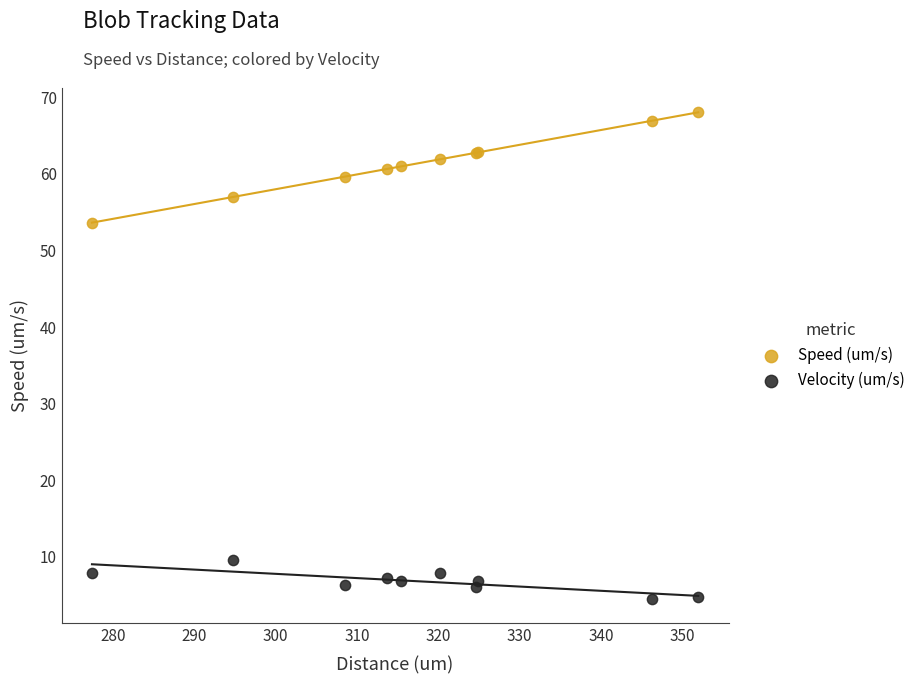

Across all series, what Y value is closest to 36?

53.6